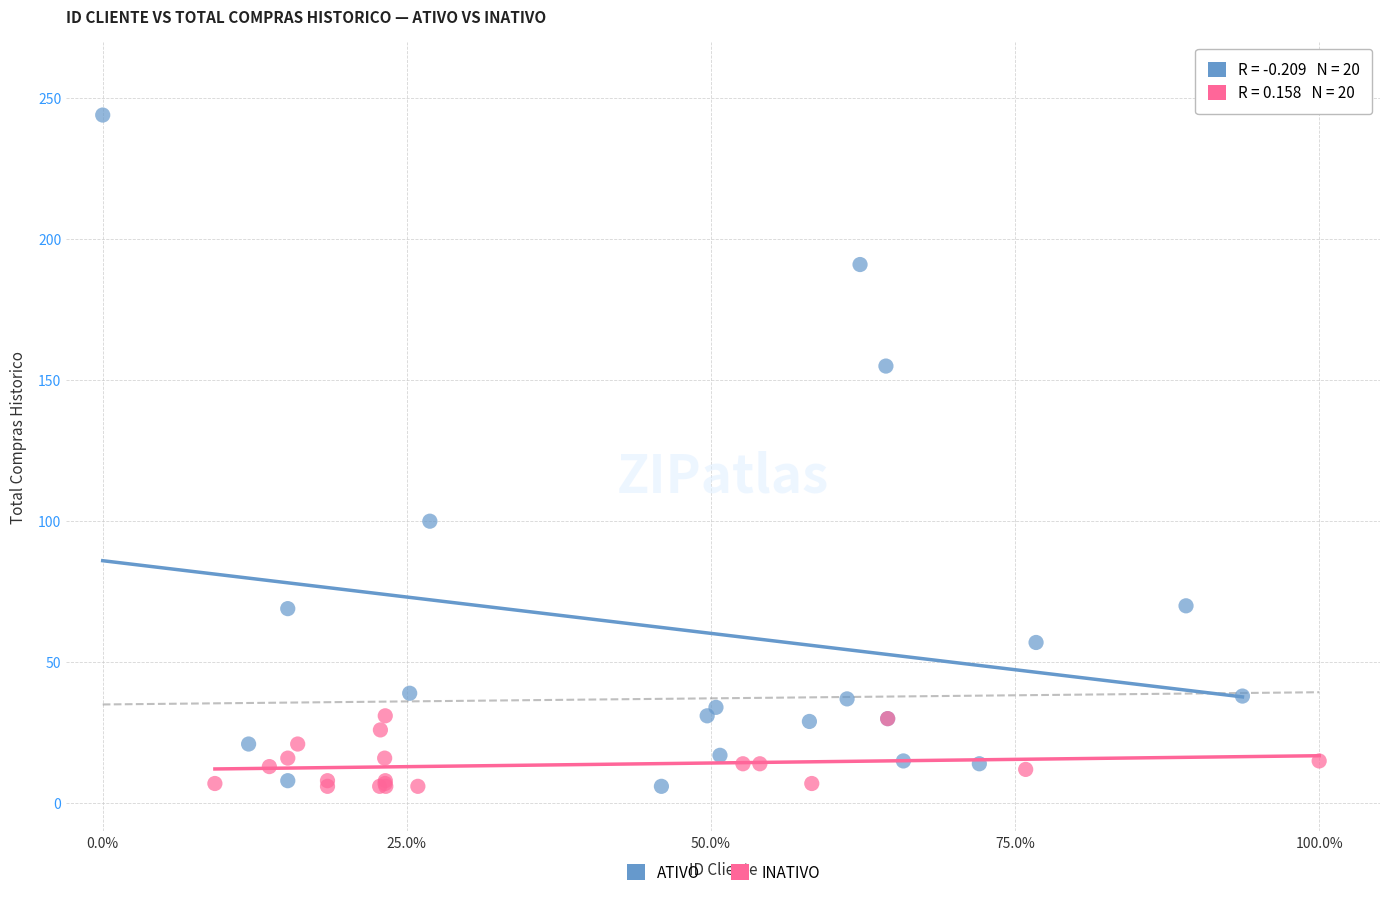

Which series has the widest spread of Y values?

ATIVO